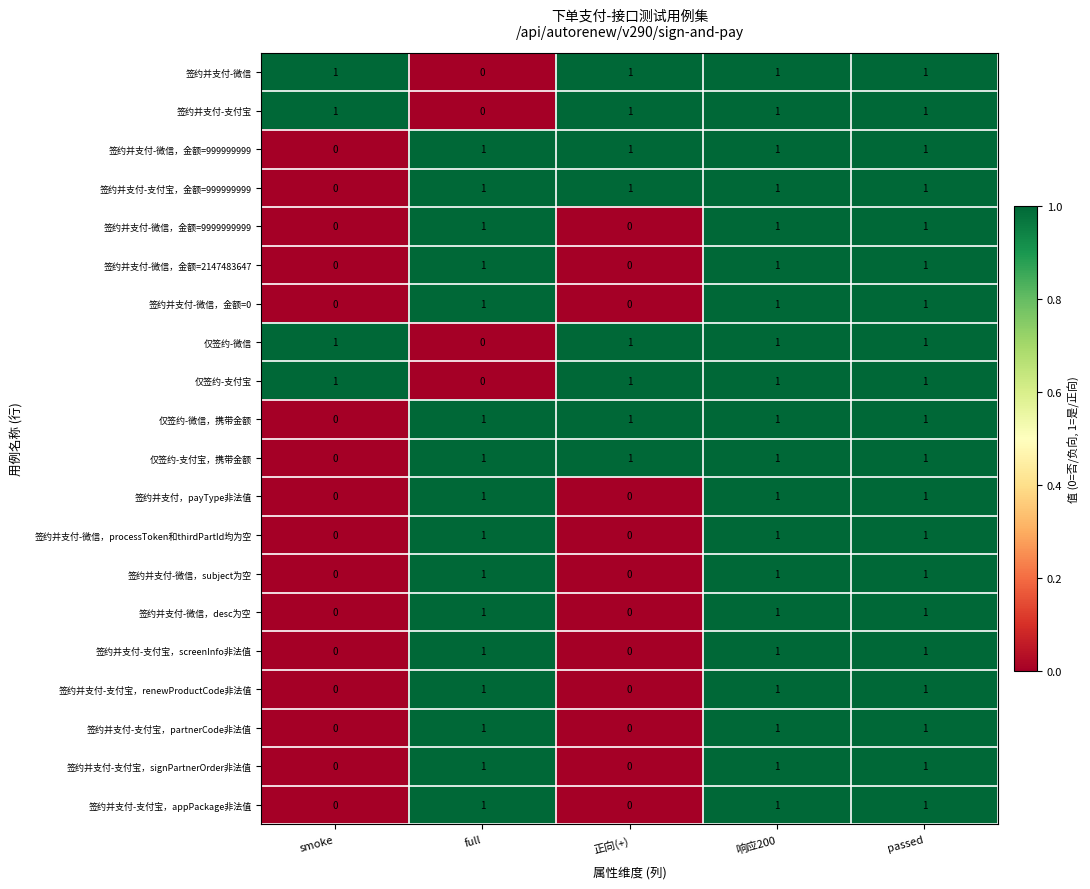

At how many categories does at least one series exceed 0?

5